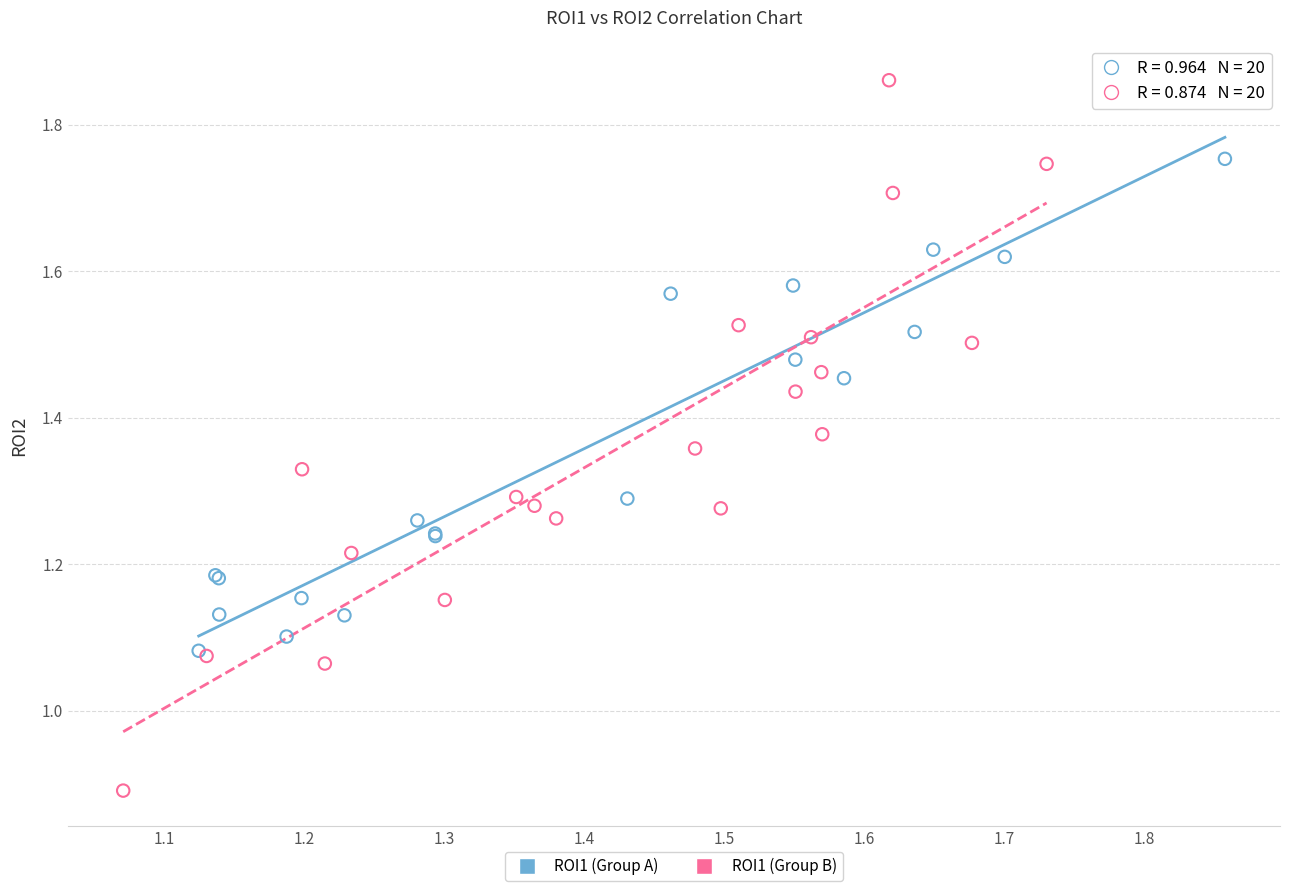

Which series has the widest spread of Y values?

ROI1 (Group B)